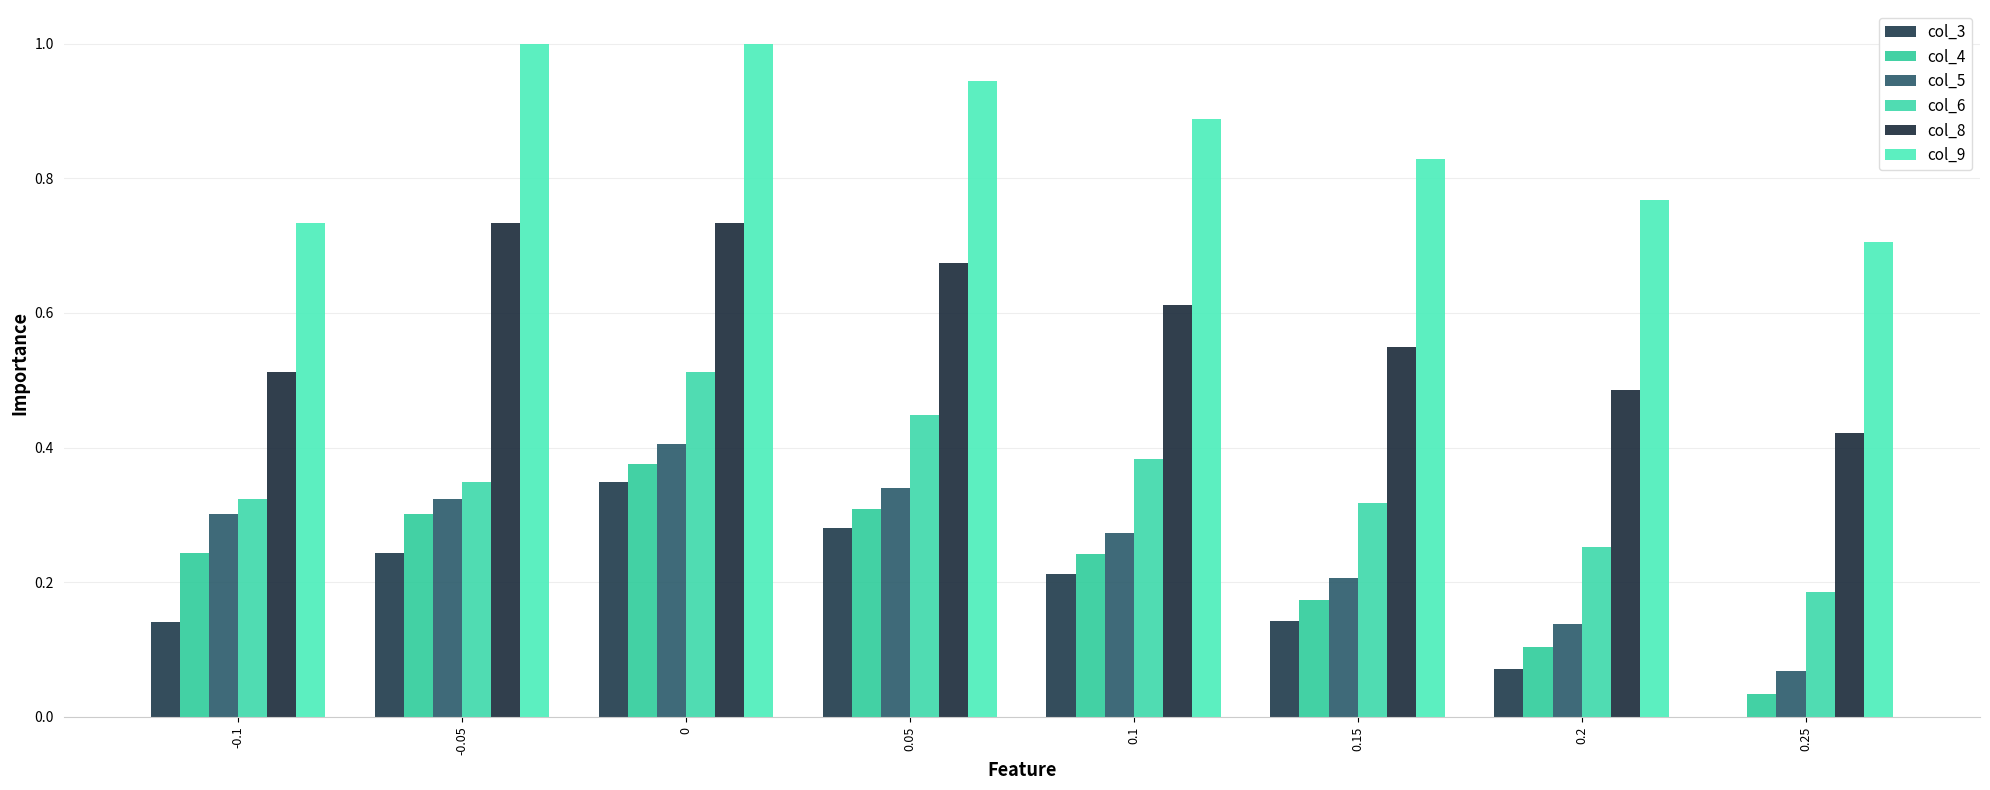

What are all the series names shown in the legend?

col_3, col_4, col_5, col_6, col_8, col_9